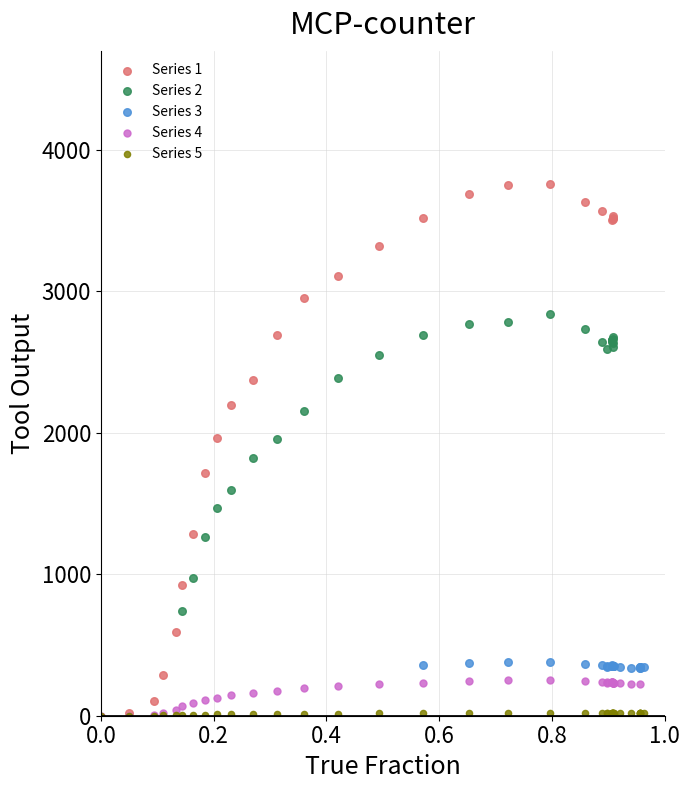

Which series contains the highest Y value?

Series 1